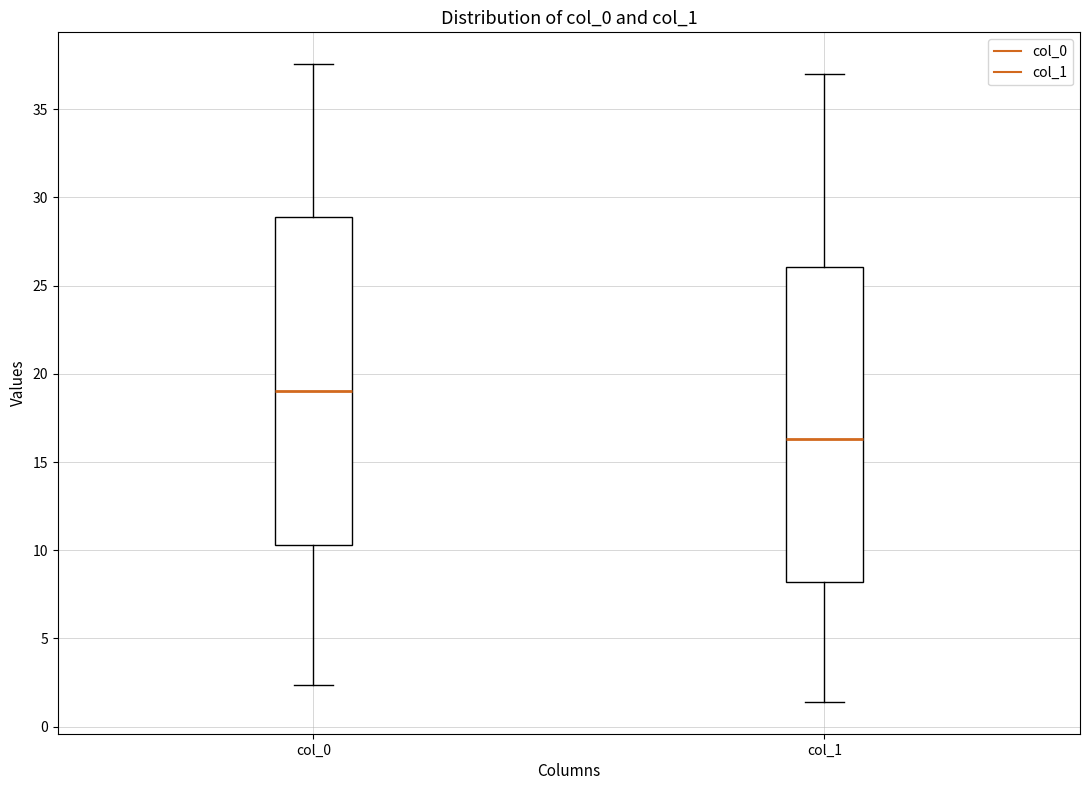

Where does the median line of the box for col_1 sit on the y-axis? The values are not printed on the chart, so give them approximately, as read against the axis.

16.5